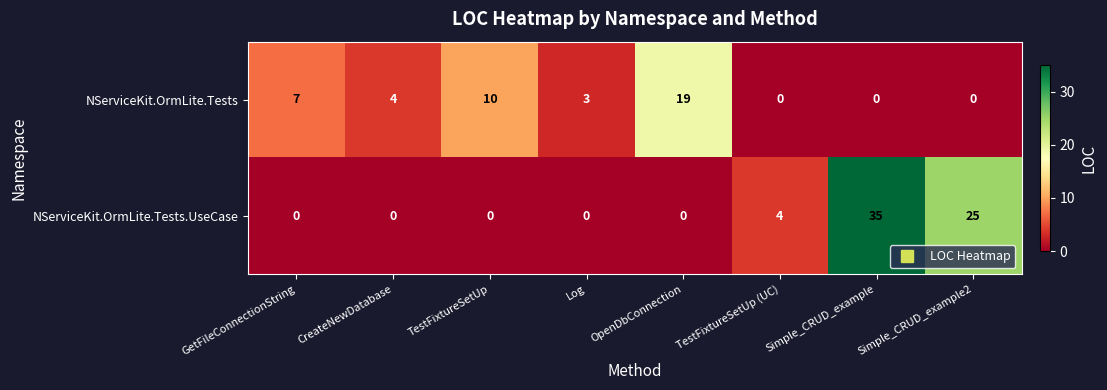

How many NServiceKit.OrmLite.Tests values are between 0 and 10?

7